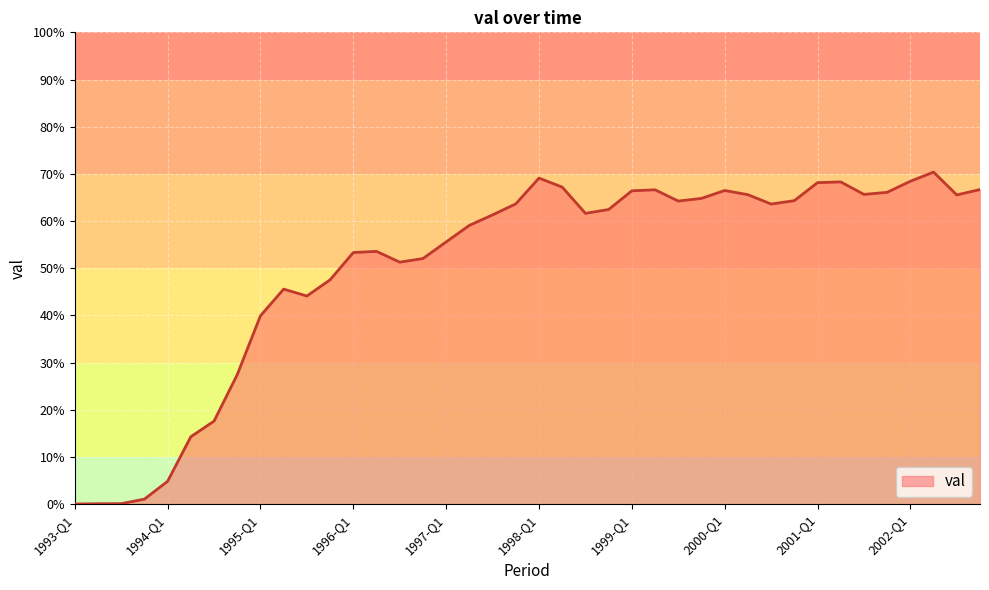

What is the difference between the maximum and minimum values?

70.3